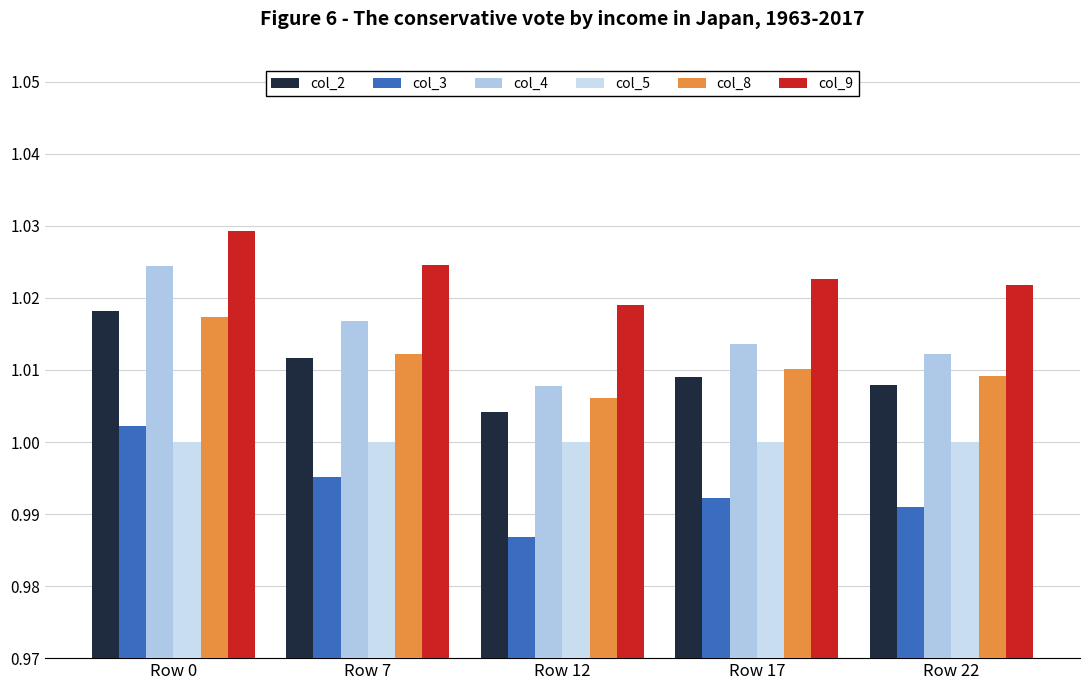

Is the value of col_9 at Row 22 greater than the value of col_4 at Row 22?

Yes